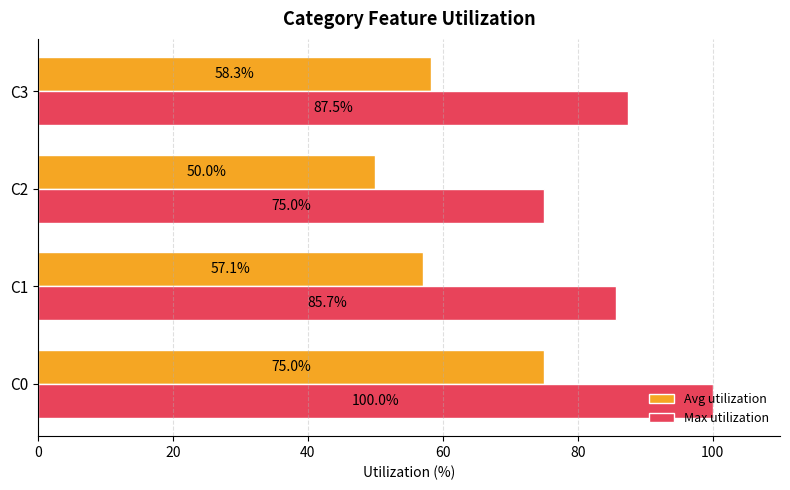

Which series has the largest total across all categories?

Max utilization